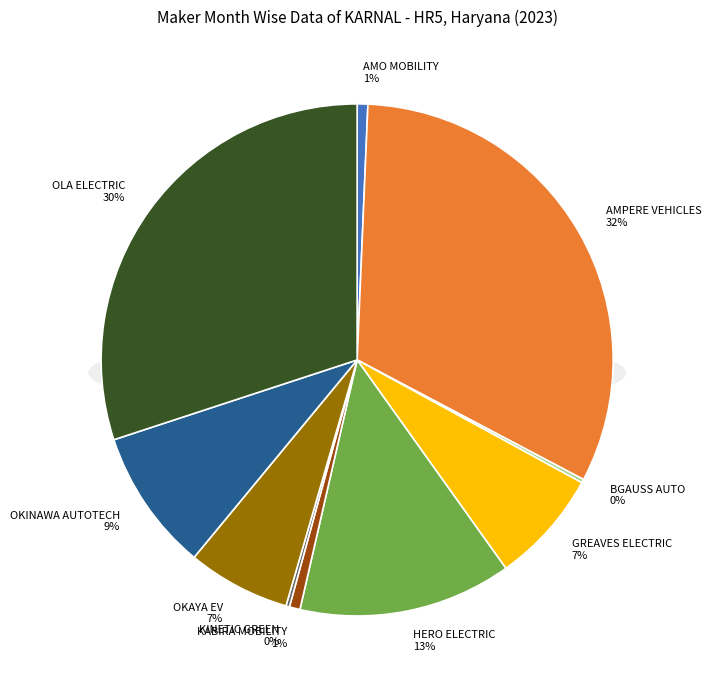

Between OKAYA EV PVT LTD and KABIRA MOBILITY LLP, which is larger?

OKAYA EV PVT LTD